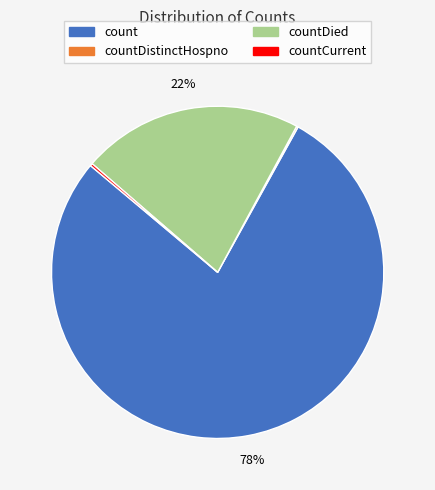

To the nearest percent, what is the average slice percentage?

25%